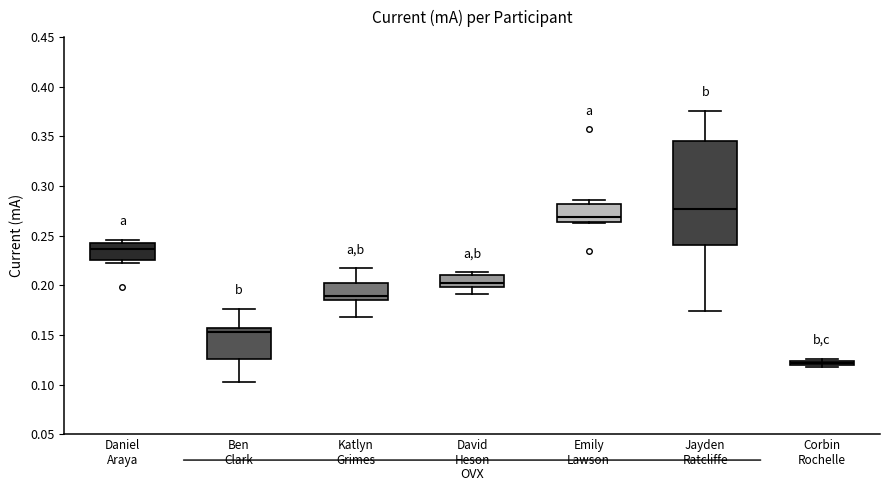

Comparing the boxes themselves (not the whiskers), which one is the tallest?

Jayden Ratcliffe